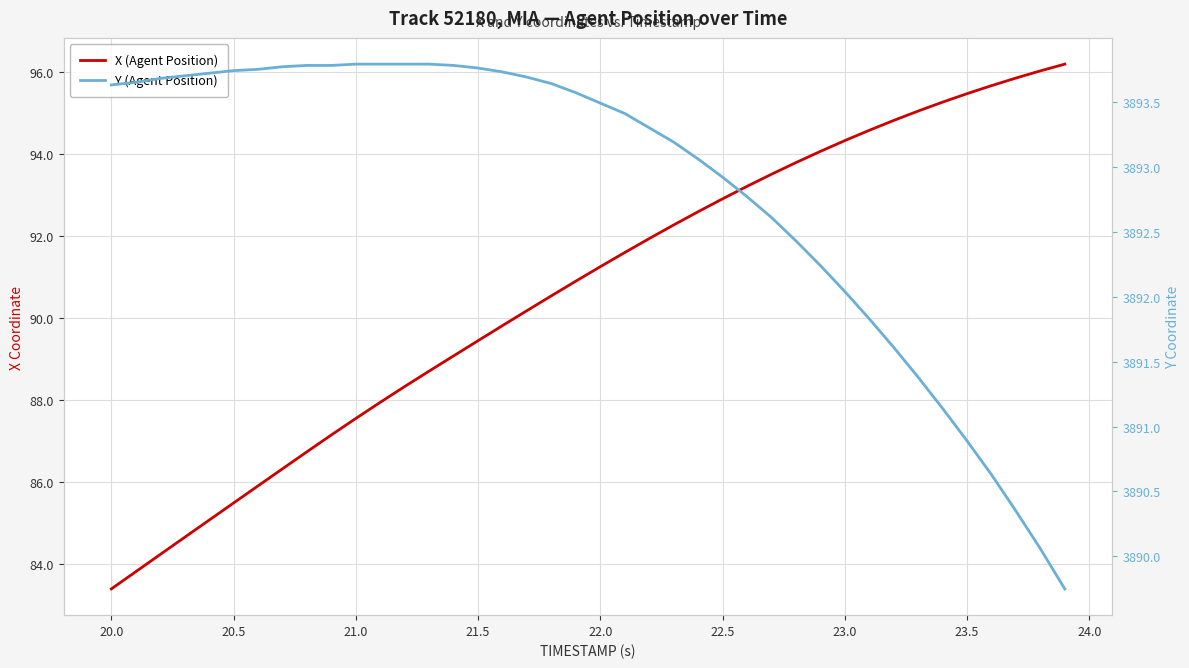

Count the number of data series in this chart.

2